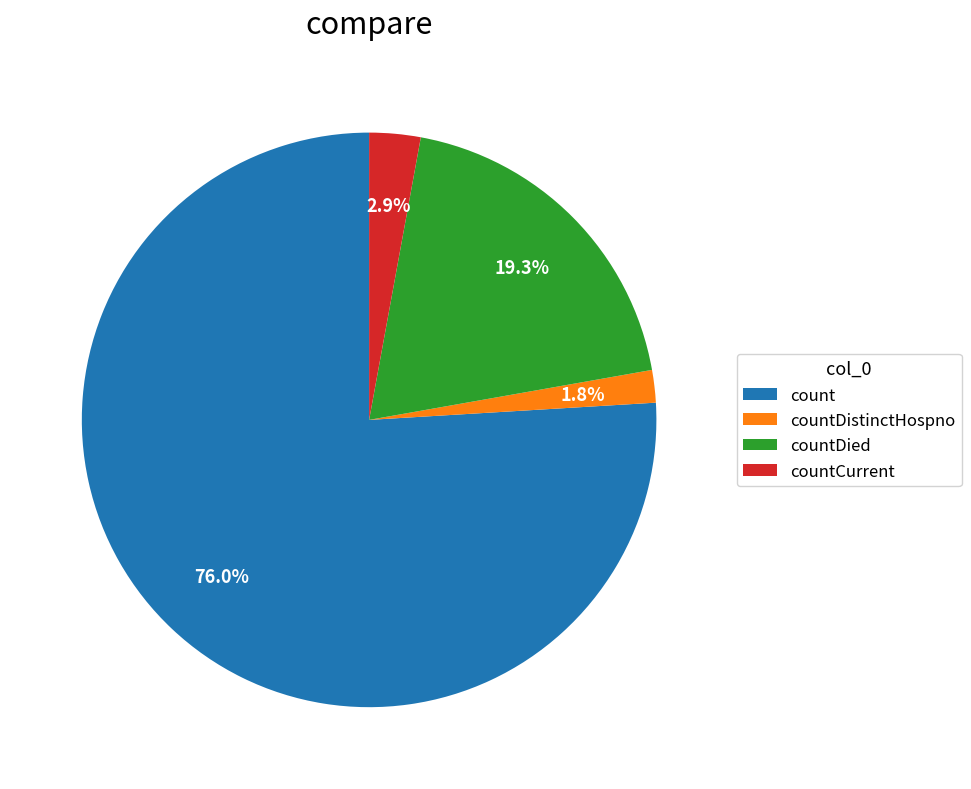

Rank the categories by value from lowest to highest.

countDistinctHospno, countCurrent, countDied, count